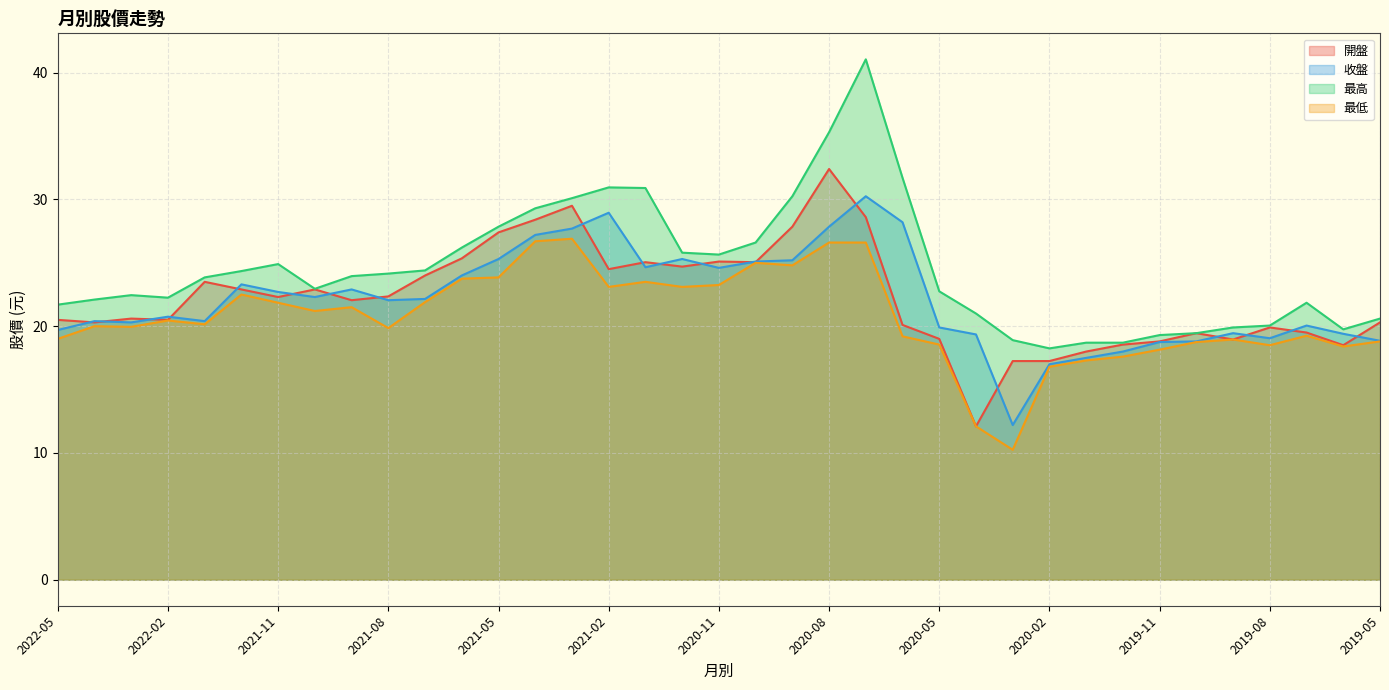

List the labels in order of 開盤 value, largest first.

2020-08, 2021-03, 2020-07, 2021-04, 2020-09, 2021-05, 2021-06, 2020-11, 2021-01, 2020-10, 2020-12, 2021-02, 2021-07, 2022-01, 2021-12, 2021-10, 2021-08, 2021-11, 2021-09, 2022-03, 2022-05, 2022-02, 2022-04, 2019-05, 2020-06, 2019-08, 2019-07, 2019-10, 2020-05, 2019-09, 2019-11, 2019-12, 2019-06, 2020-01, 2020-03, 2020-02, 2020-04